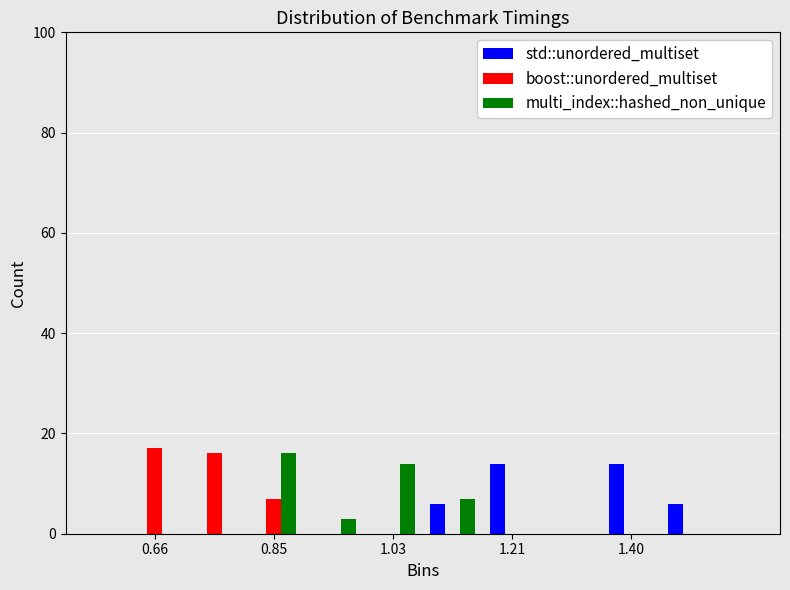

Reading left to right, list every range on the x-axis with the height of the bar of each series over it. Neither the bar edges nor the heights are printed on the chart, so give them approximately, as read against the axes.

0.62 to 0.70: std::unordered_multiset=0	boost::unordered_multiset=18	multi_index::hashed_non_unique=0
0.70 to 0.80: std::unordered_multiset=0	boost::unordered_multiset=16	multi_index::hashed_non_unique=0
0.80 to 0.90: std::unordered_multiset=0	boost::unordered_multiset=8	multi_index::hashed_non_unique=16
0.90 to 0.98: std::unordered_multiset=0	boost::unordered_multiset=0	multi_index::hashed_non_unique=4
0.98 to 1.08: std::unordered_multiset=0	boost::unordered_multiset=0	multi_index::hashed_non_unique=14
1.08 to 1.16: std::unordered_multiset=6	boost::unordered_multiset=0	multi_index::hashed_non_unique=8
1.16 to 1.26: std::unordered_multiset=14	boost::unordered_multiset=0	multi_index::hashed_non_unique=0
1.26 to 1.36: std::unordered_multiset=0	boost::unordered_multiset=0	multi_index::hashed_non_unique=0
1.36 to 1.44: std::unordered_multiset=14	boost::unordered_multiset=0	multi_index::hashed_non_unique=0
1.44 to 1.54: std::unordered_multiset=6	boost::unordered_multiset=0	multi_index::hashed_non_unique=0